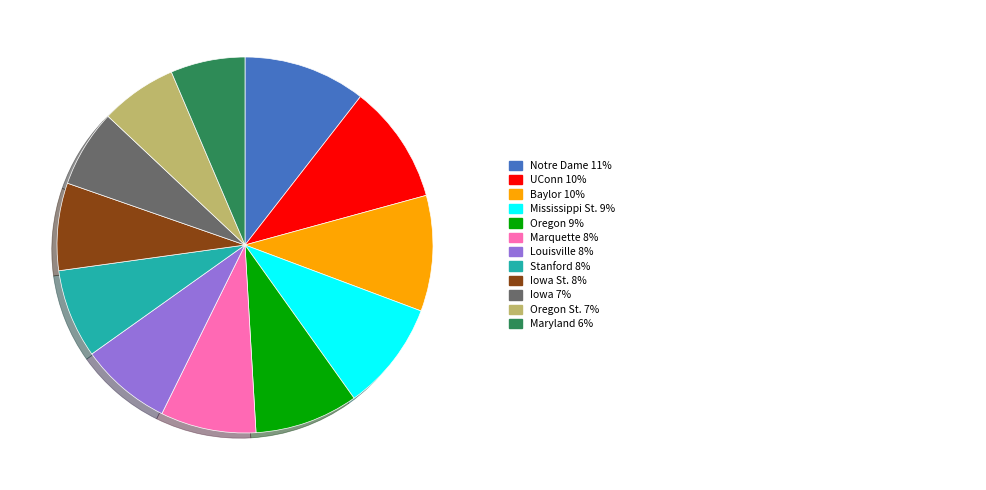

Count the number of slices in the pie.

12